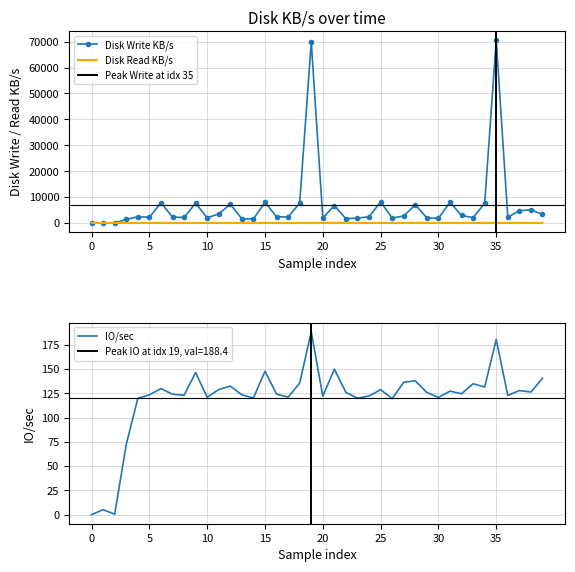

True or false: IO/sec has more than 0 points higher than both neighbors.

True